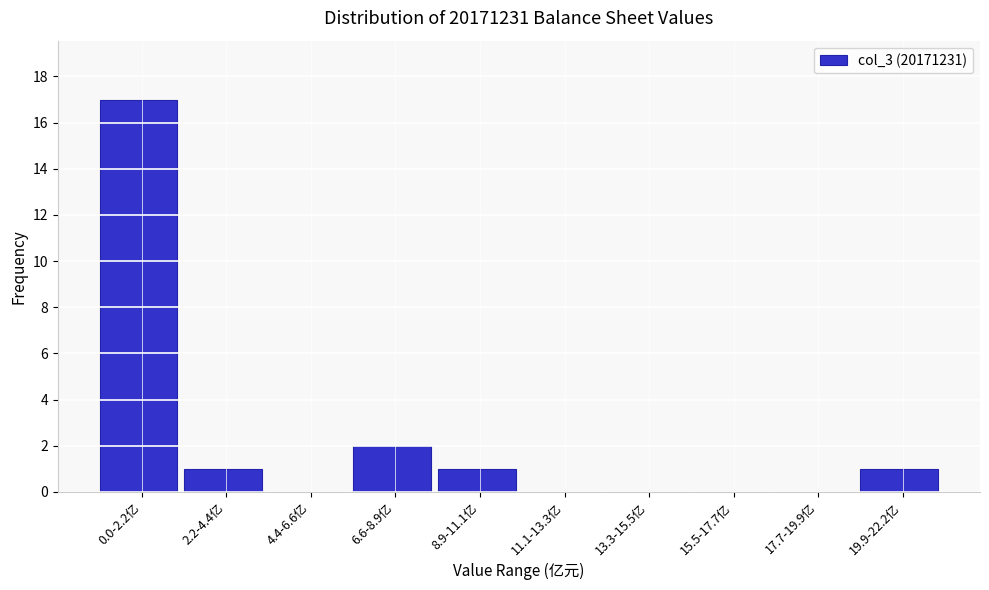

Reading left to right, transcribe all the data shown in this chart.

0.0-2.2亿=17	2.2-4.4亿=1	4.4-6.6亿=0	6.6-8.9亿=2	8.9-11.1亿=1	11.1-13.3亿=0	13.3-15.5亿=0	15.5-17.7亿=0	17.7-19.9亿=0	19.9-22.2亿=1